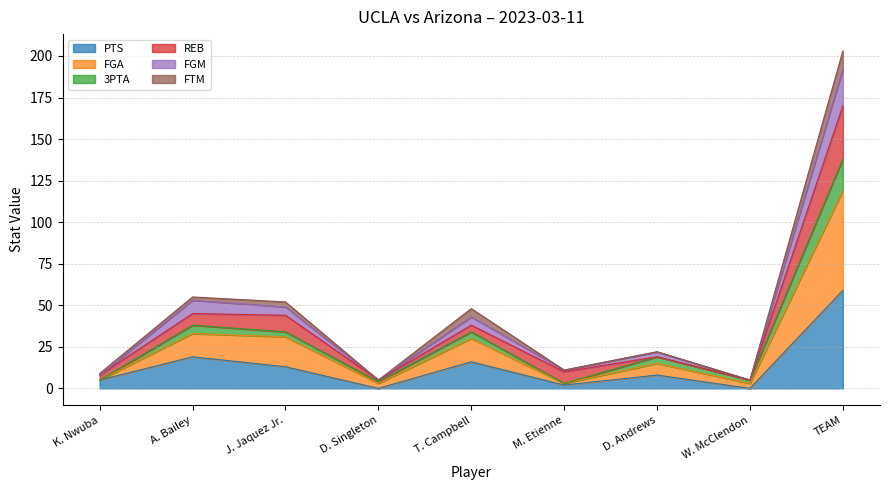

How many interior local valleys does the 3PTA series have?

3